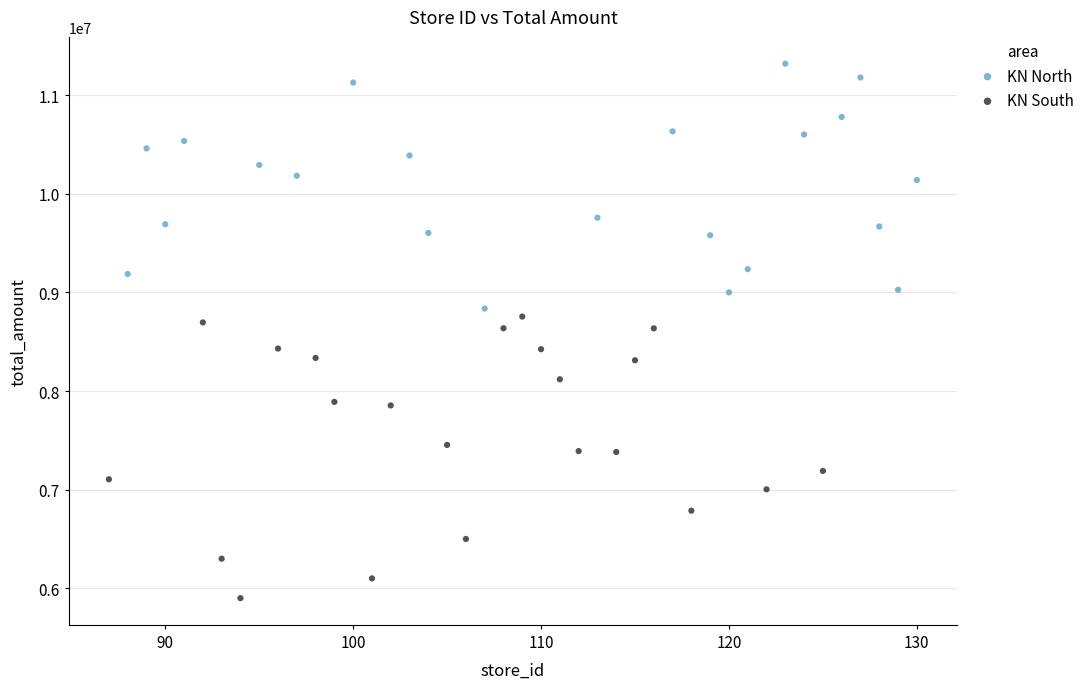

Which series reaches the minimum Y coordinate?

KN South